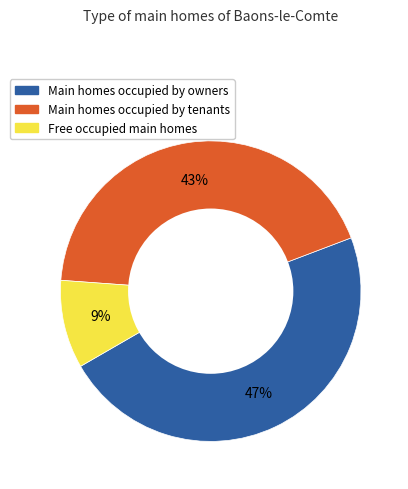

Which slice is the largest?

Main homes occupied by owners